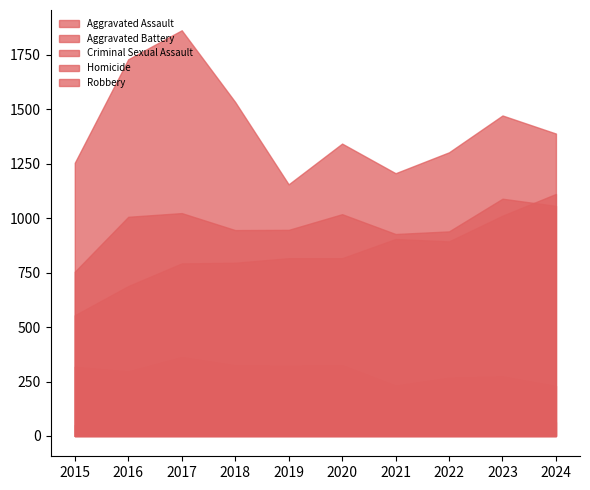

How many data points does each series have?

10